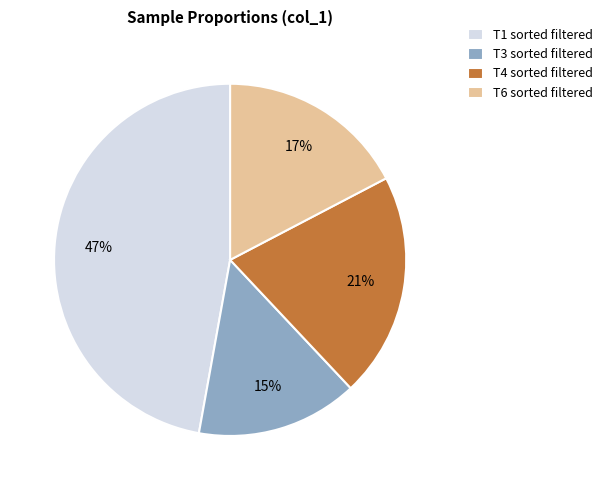

How many segments does this pie chart have?

4